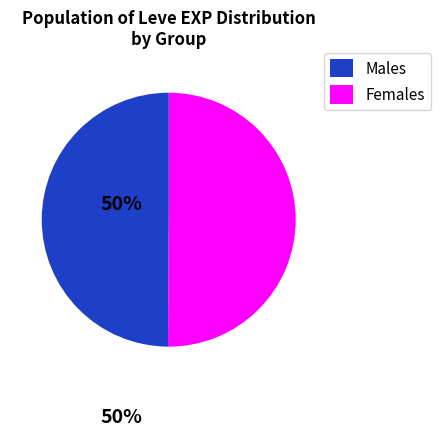

How many segments does this pie chart have?

2